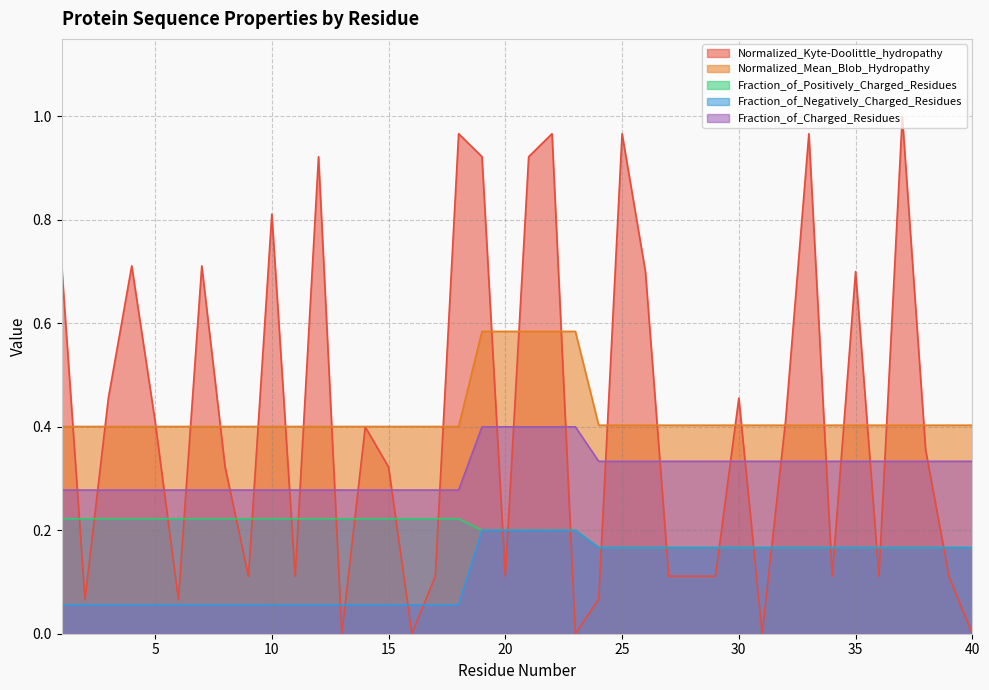

At how many categories does at least one series exceed 0?

40